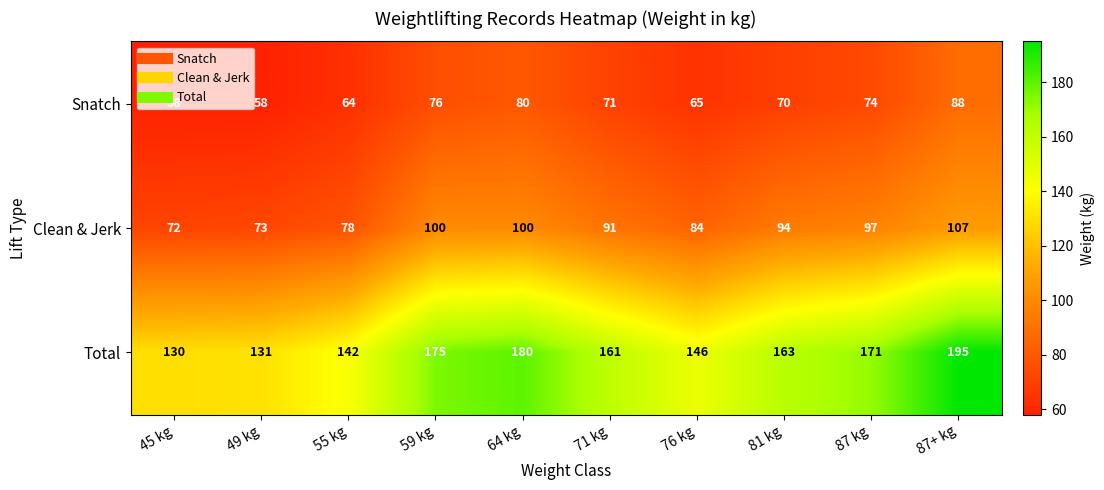

At which label is Clean & Jerk closest to 89?

71 kg